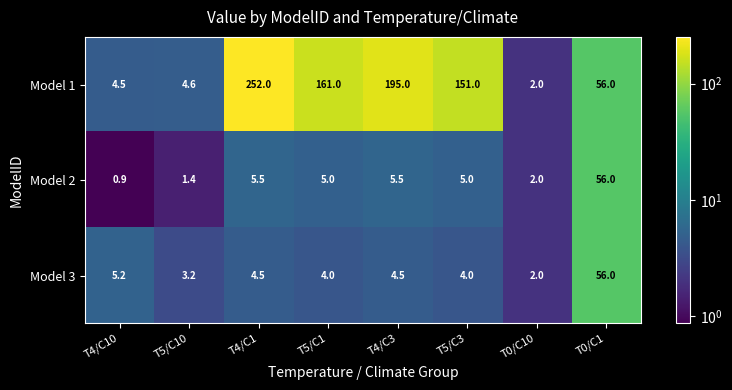

The Model 2 series shows 1.4 at T4/C10. True or false?

False